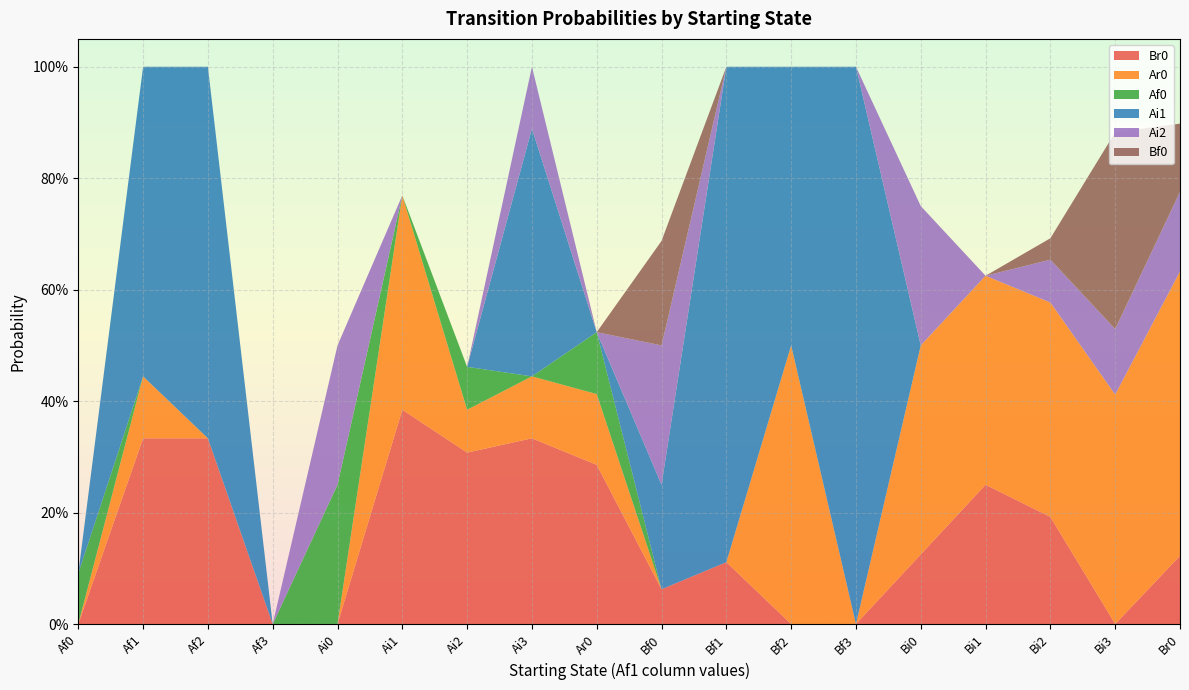

Reading right to left, what are all the values shown in this chart?

Br0: Br0=0.1	Bi3=0.0	Bi2=0.2	Bi1=0.2	Bi0=0.1	Bf3=0.0	Bf2=0.0	Bf1=0.1	Bf0=0.1	Ar0=0.3	Ai3=0.3	Ai2=0.3	Ai1=0.4	Ai0=0.0	Af3=0.0	Af2=0.3	Af1=0.3	Af0=0.0
Ar0: Br0=0.5	Bi3=0.4	Bi2=0.4	Bi1=0.4	Bi0=0.4	Bf3=0.0	Bf2=0.5	Bf1=0.0	Bf0=0.0	Ar0=0.1	Ai3=0.1	Ai2=0.1	Ai1=0.4	Ai0=0.0	Af3=0.0	Af2=0.0	Af1=0.1	Af0=0.0
Af0: Br0=0.0	Bi3=0.0	Bi2=0.0	Bi1=0.0	Bi0=0.0	Bf3=0.0	Bf2=0.0	Bf1=0.0	Bf0=0.0	Ar0=0.1	Ai3=0.0	Ai2=0.1	Ai1=0.0	Ai0=0.2	Af3=0.0	Af2=0.0	Af1=0.0	Af0=0.1
Ai1: Br0=0.0	Bi3=0.0	Bi2=0.0	Bi1=0.0	Bi0=0.0	Bf3=1.0	Bf2=0.5	Bf1=0.9	Bf0=0.2	Ar0=0.0	Ai3=0.4	Ai2=0.0	Ai1=0.0	Ai0=0.0	Af3=0.0	Af2=0.7	Af1=0.6	Af0=0.0
Ai2: Br0=0.1	Bi3=0.1	Bi2=0.1	Bi1=0.0	Bi0=0.2	Bf3=0.0	Bf2=0.0	Bf1=0.0	Bf0=0.2	Ar0=0.0	Ai3=0.1	Ai2=0.0	Ai1=0.0	Ai0=0.2	Af3=0.0	Af2=0.0	Af1=0.0	Af0=0.0
Bf0: Br0=0.1	Bi3=0.4	Bi2=0.0	Bi1=0.0	Bi0=0.0	Bf3=0.0	Bf2=0.0	Bf1=0.0	Bf0=0.2	Ar0=0.0	Ai3=0.0	Ai2=0.0	Ai1=0.0	Ai0=0.0	Af3=0.0	Af2=0.0	Af1=0.0	Af0=0.0